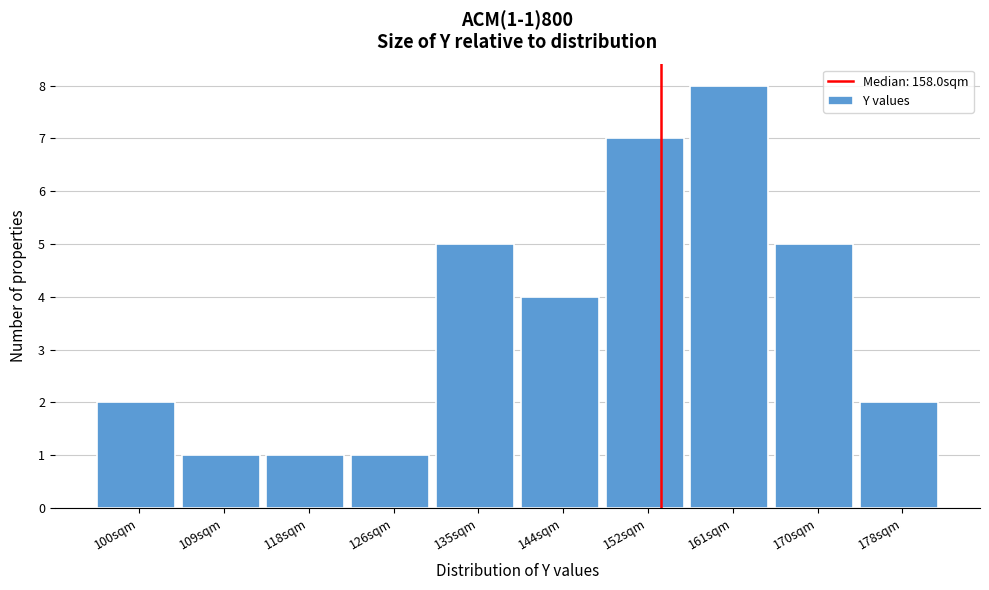

Reading right to left, what are all the values shown in this chart?

178sqm=2	170sqm=5	161sqm=8	152sqm=7	144sqm=4	135sqm=5	126sqm=1	118sqm=1	109sqm=1	100sqm=2